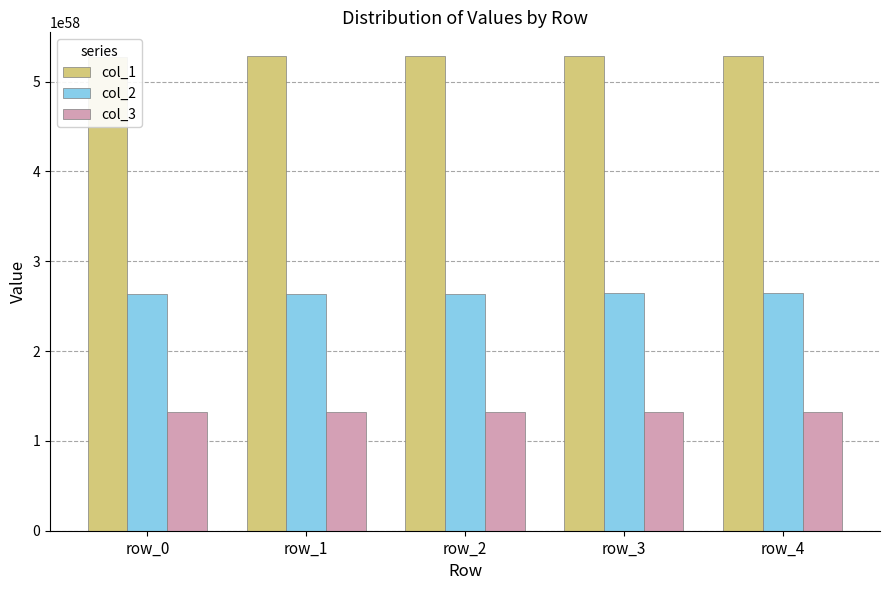

How many groups of bars are there?

5